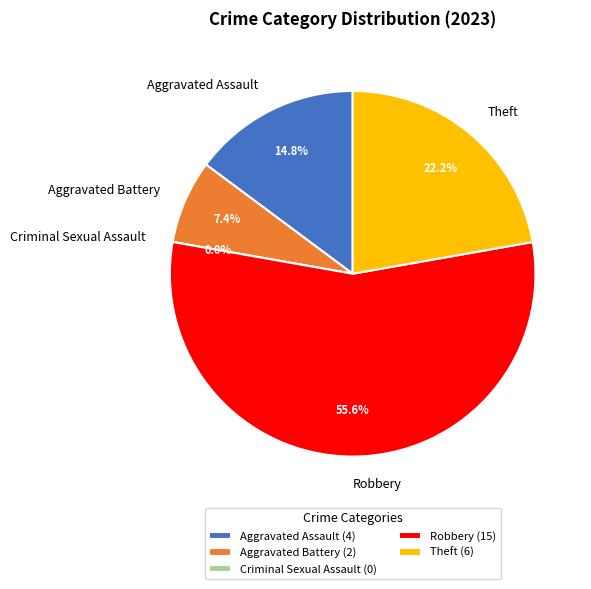

To the nearest percent, what portion does Aggravated Assault represent?

15%